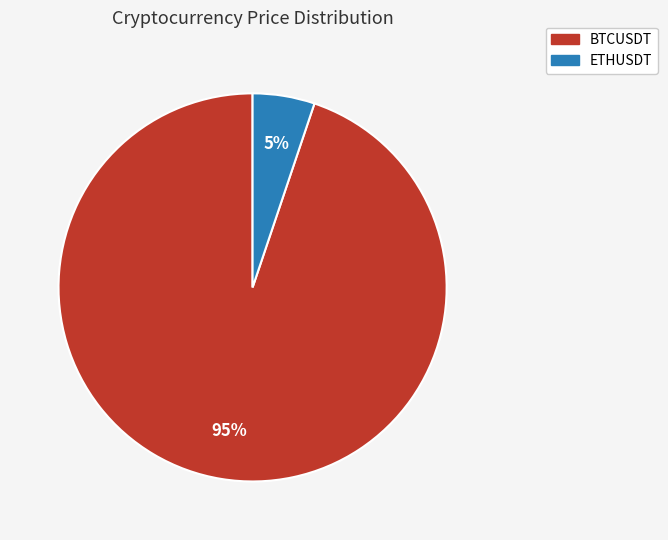

Which category has the biggest portion of the pie?

BTCUSDT